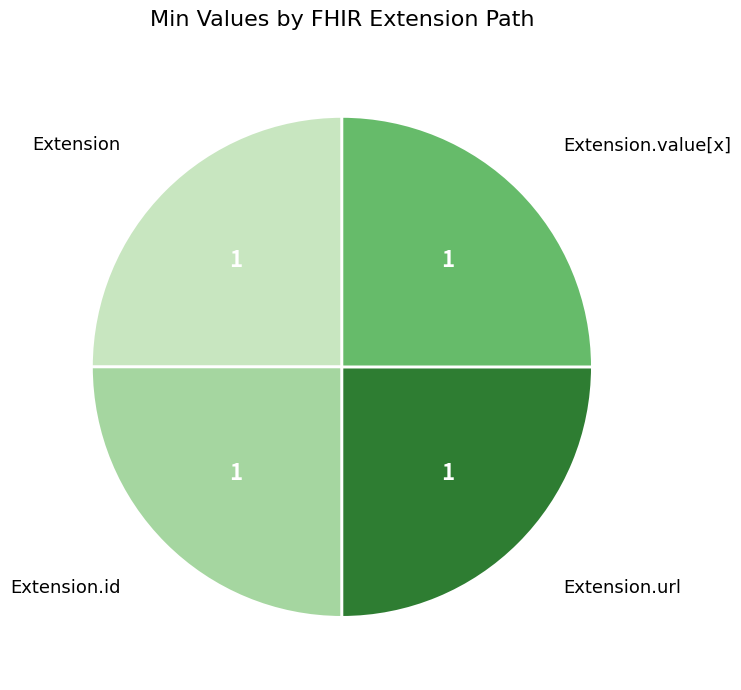

Does Extension.url represent more than half of the total?

No